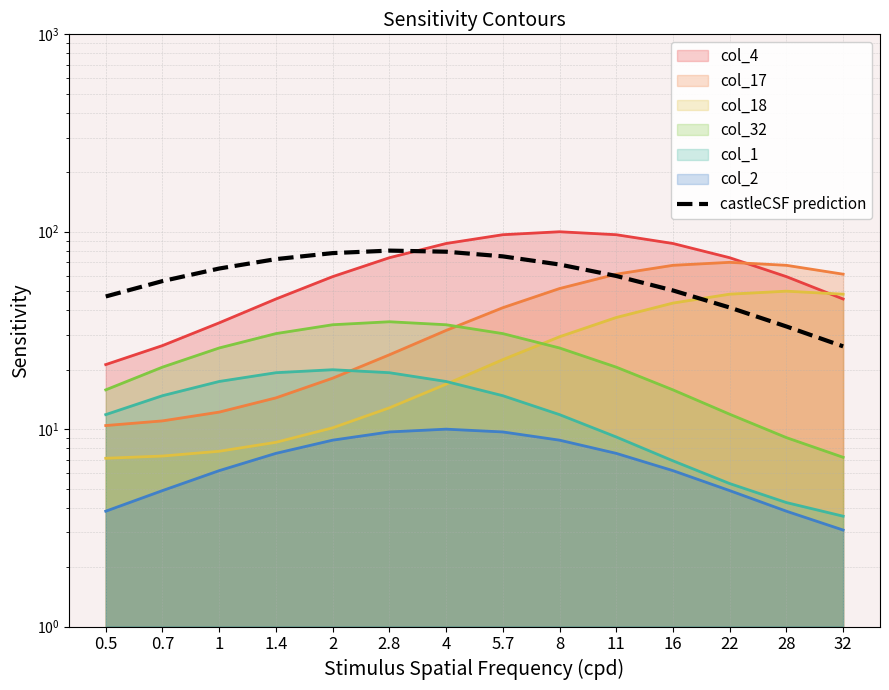

Does the chart display data point markers on the line(s)?

No